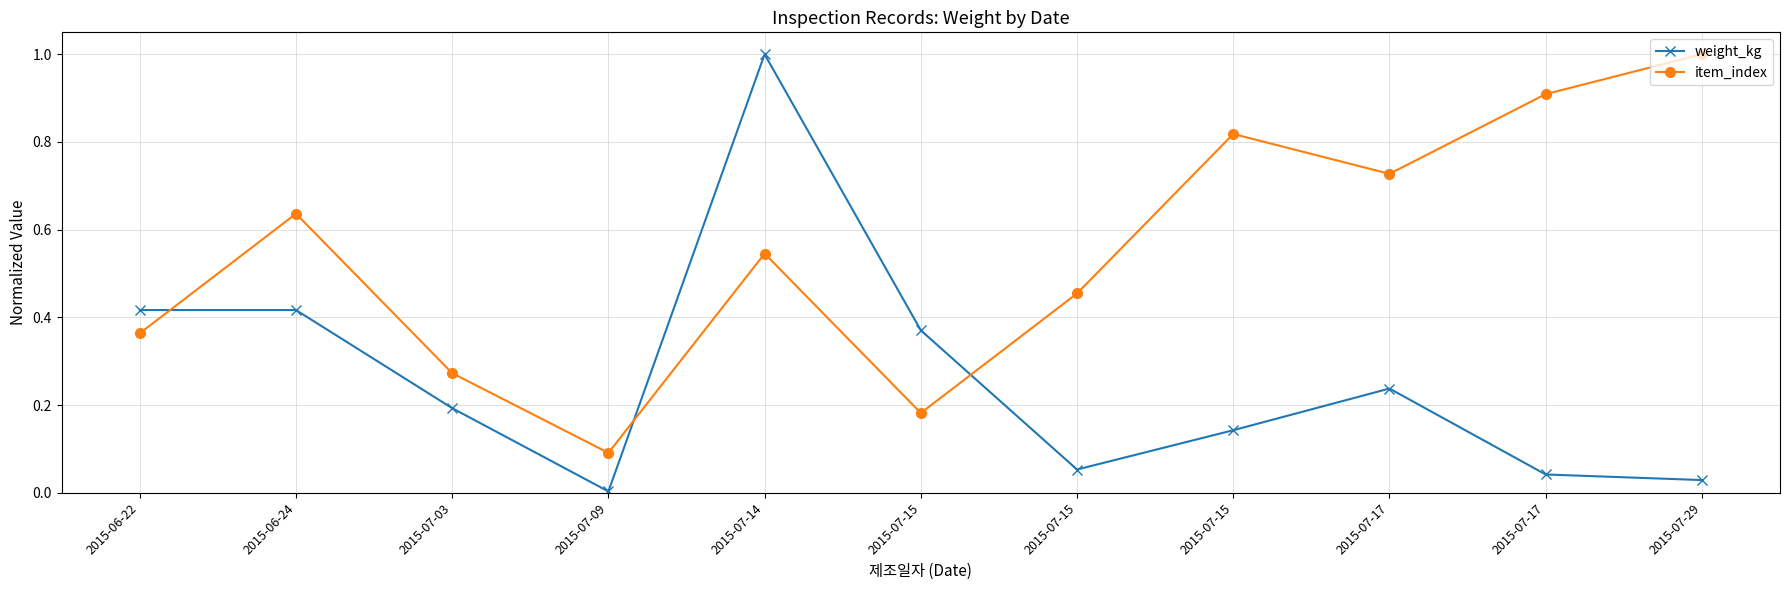

Count the number of data series in this chart.

2